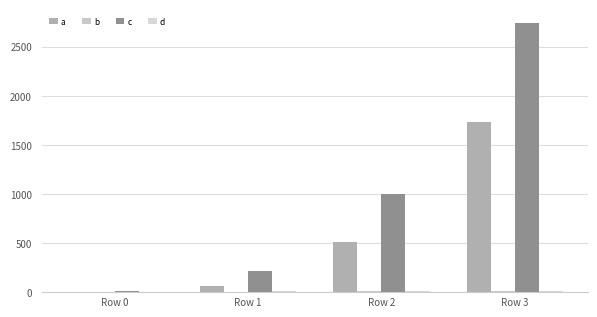

Which series has the largest total across all categories?

c